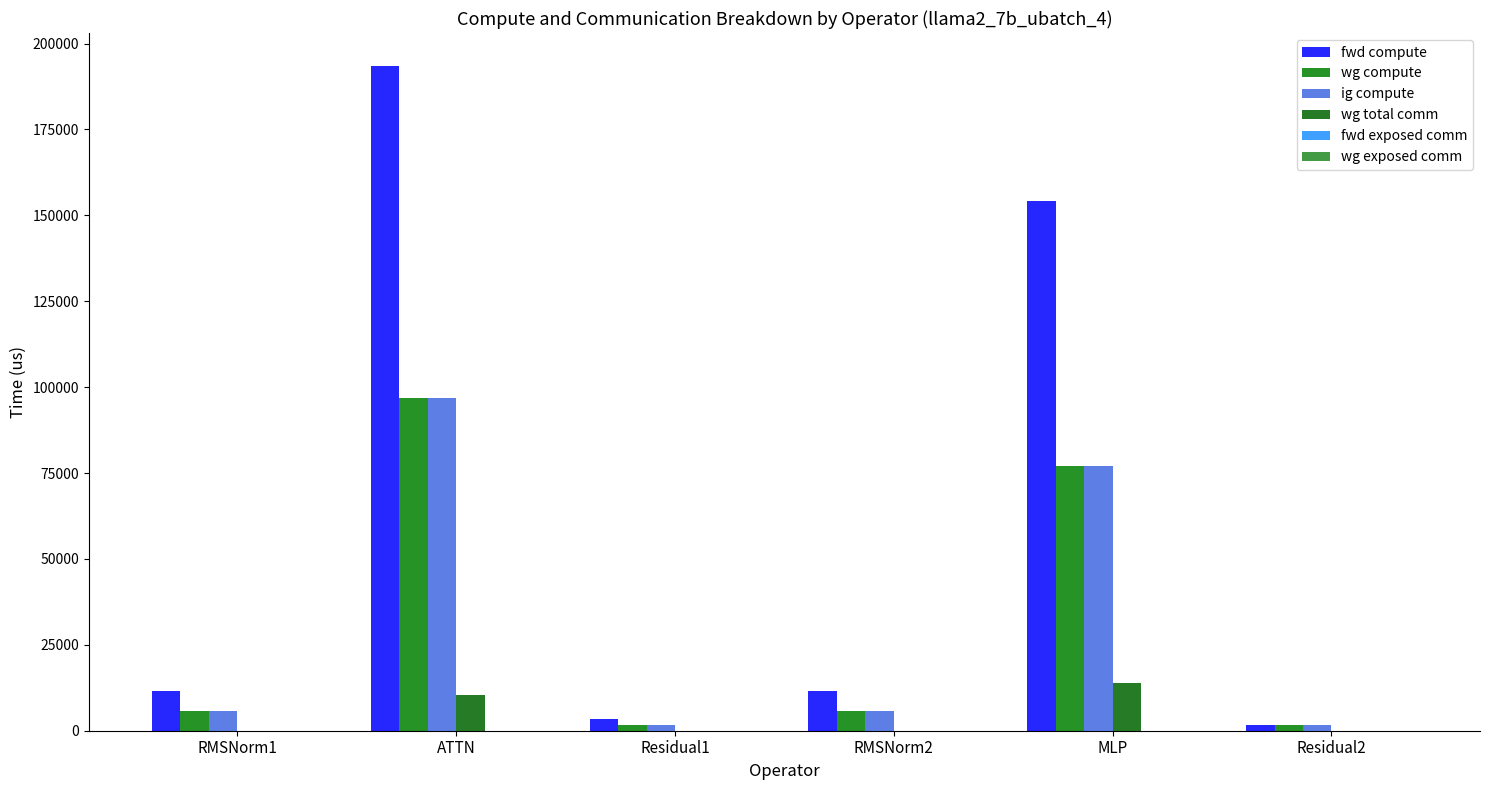

Between Residual1 and MLP, which is larger?

MLP